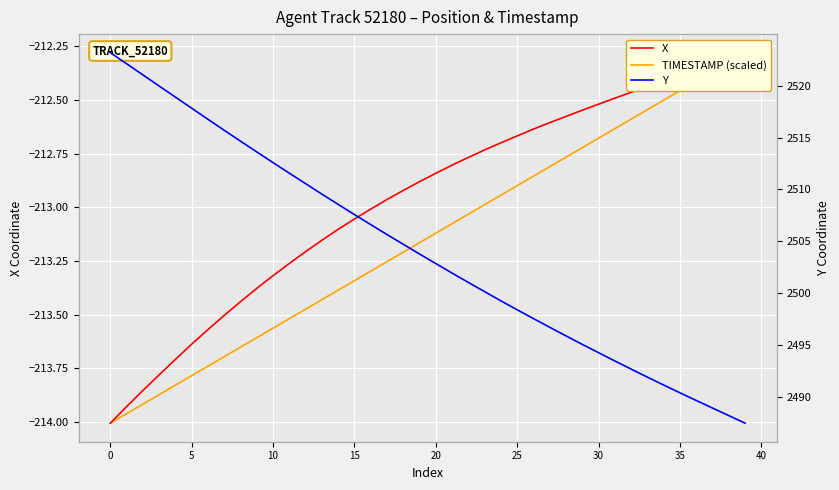

What is the label of the 23rd point from the left?

22